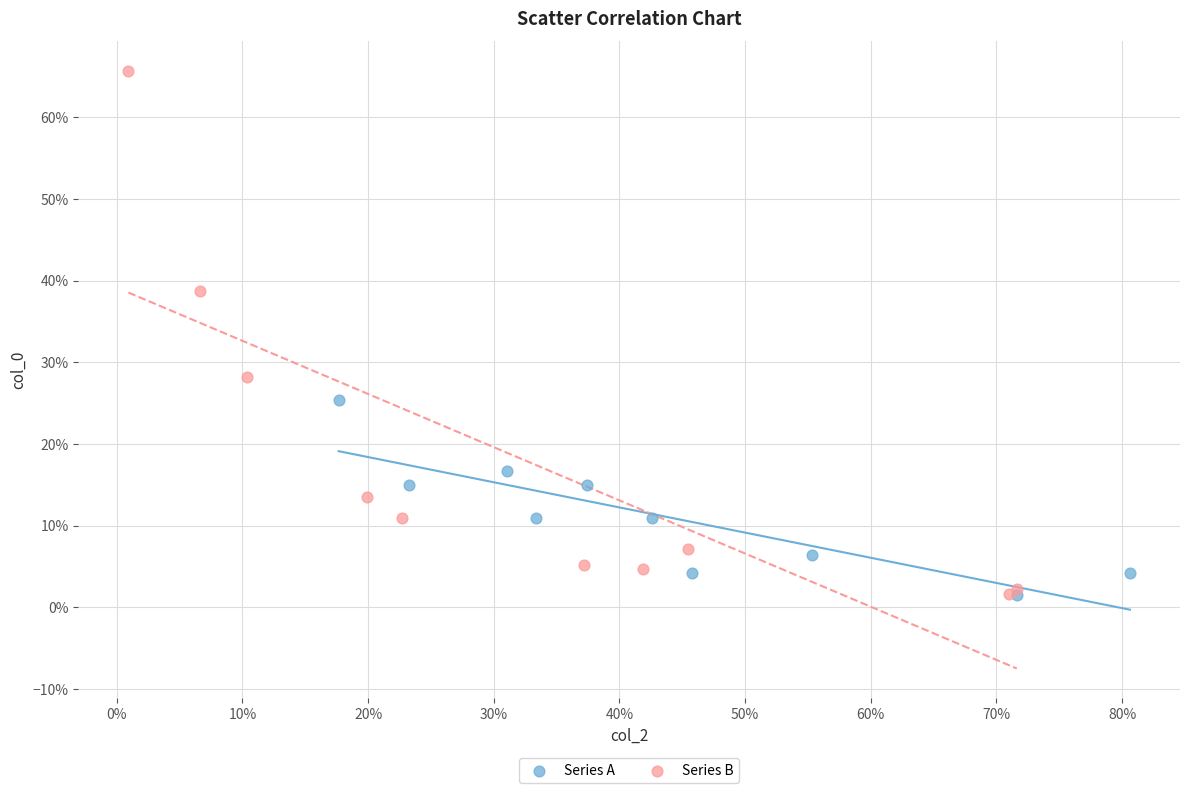

What are all the series names shown in the legend?

Series A, Series B